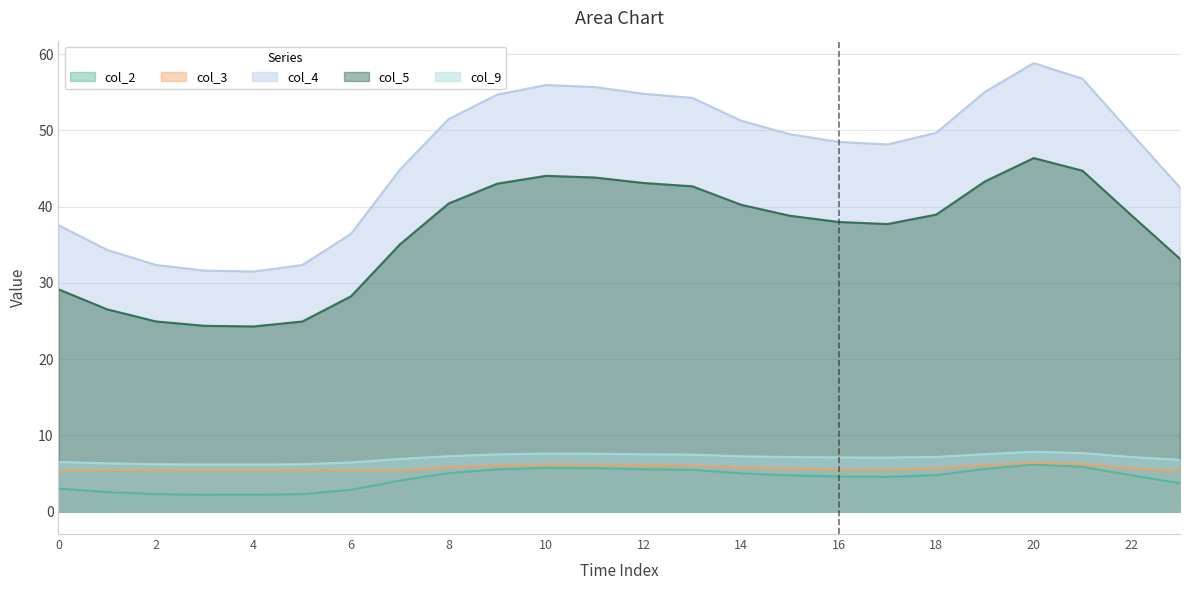

What is the value of the col_3 point at the 5th from the left?

5.4